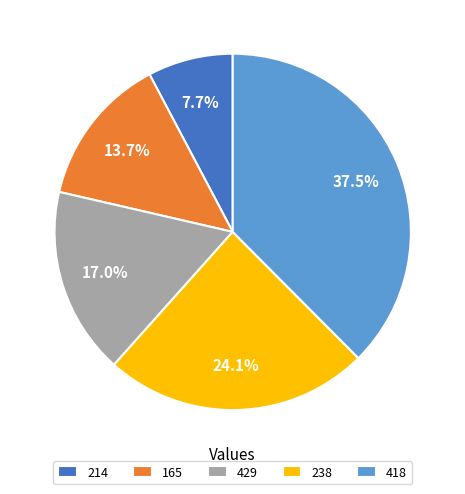

Which slice is the smallest?

214